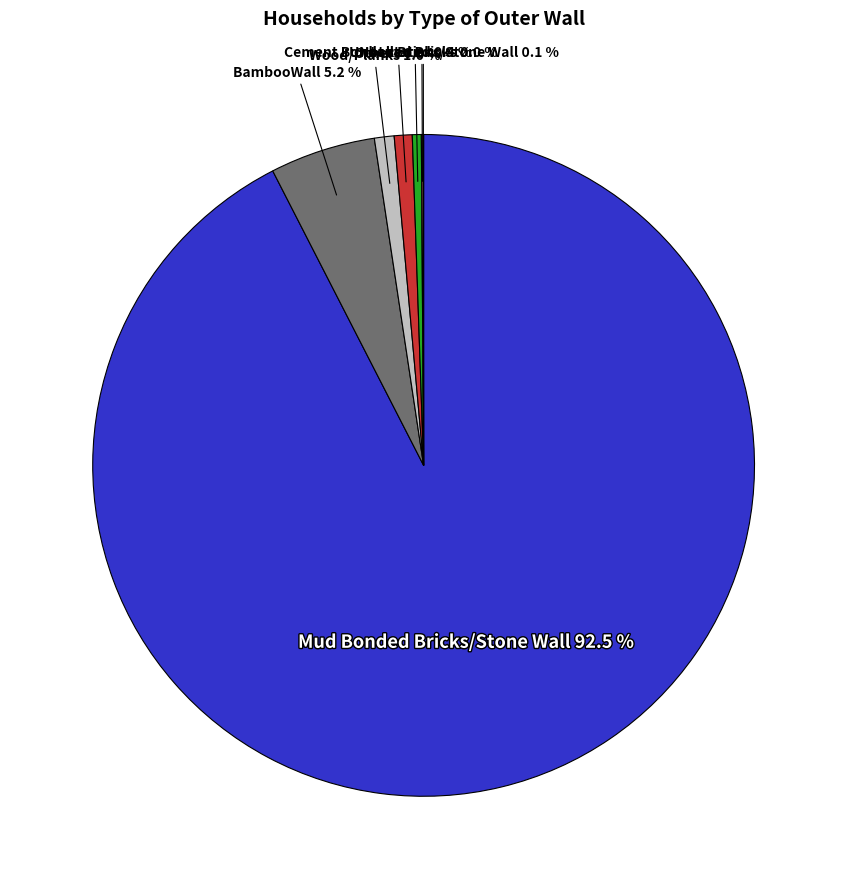

Does any single category account for the majority?

Yes